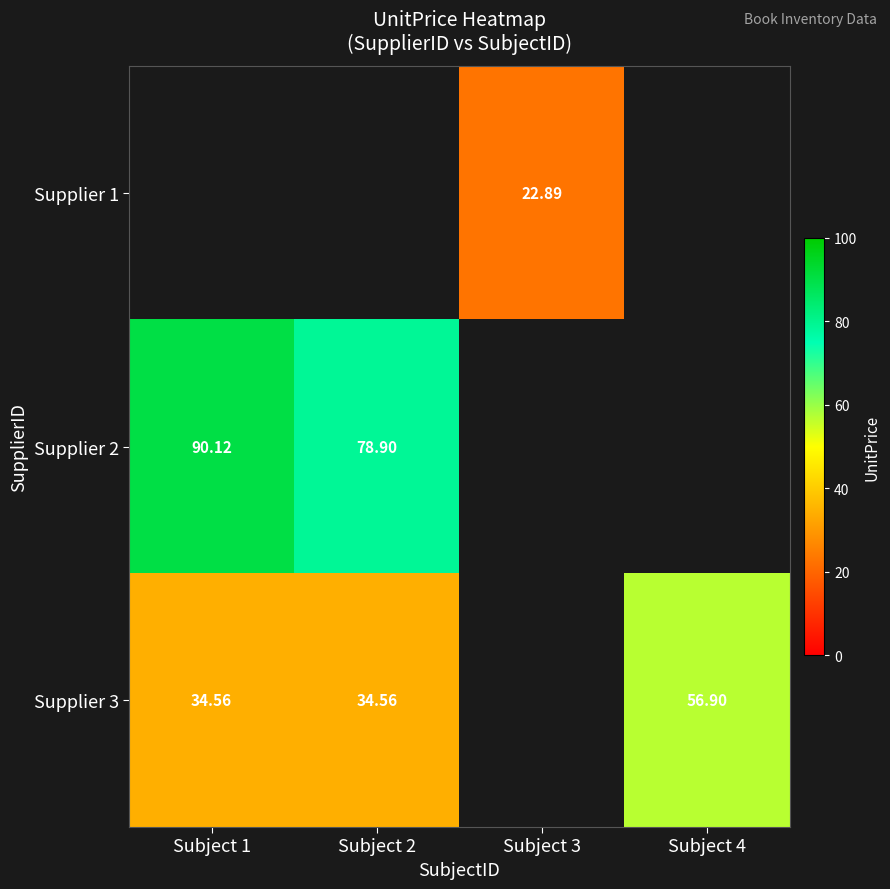

How many positive values does the Supplier 1 series have?

1